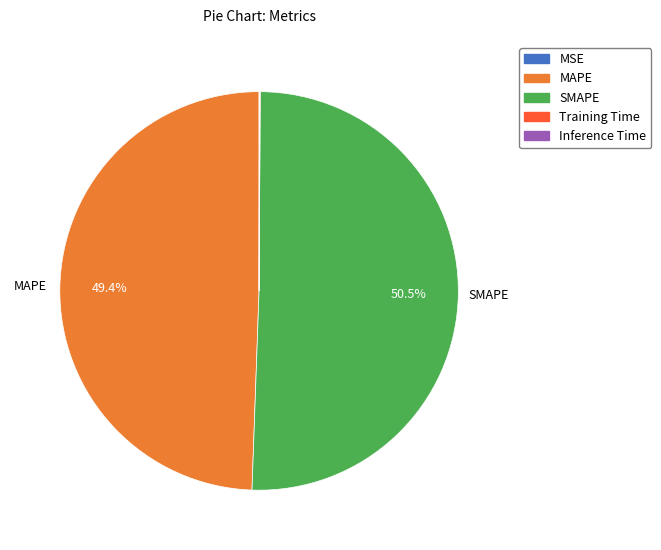

Combined, what portion of the pie is SMAPE and MAPE?

99.9%